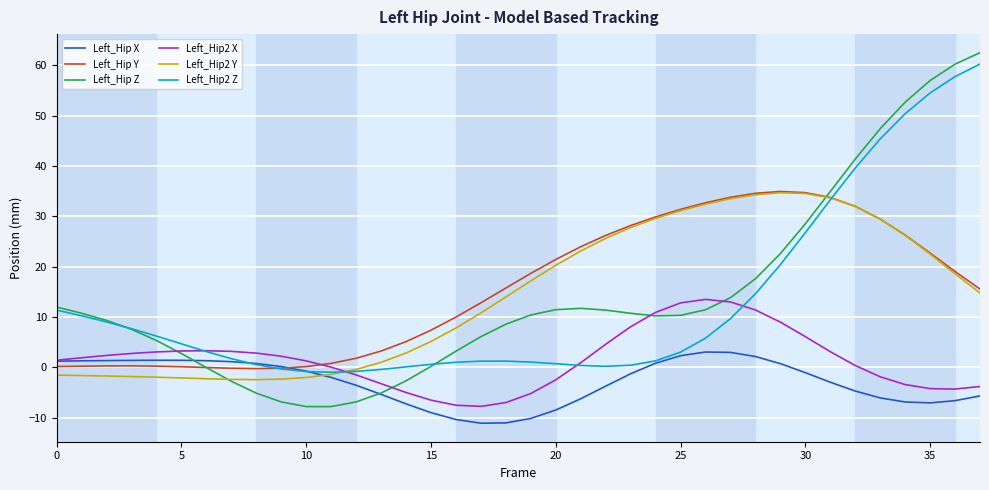

What is the sum of all Left_Hip2 Y values?

539.7